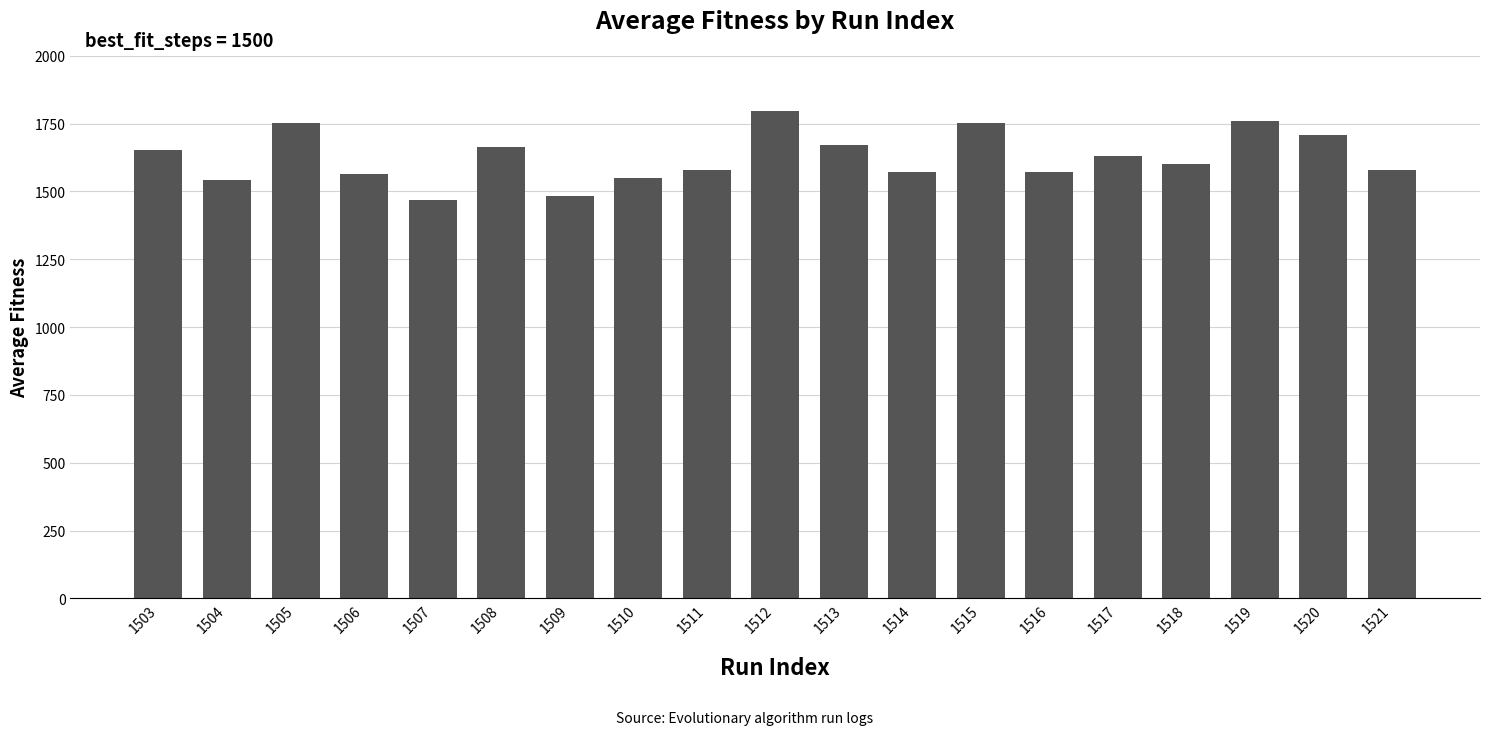

What is the difference between the values at 1519 and 1512?

37.2